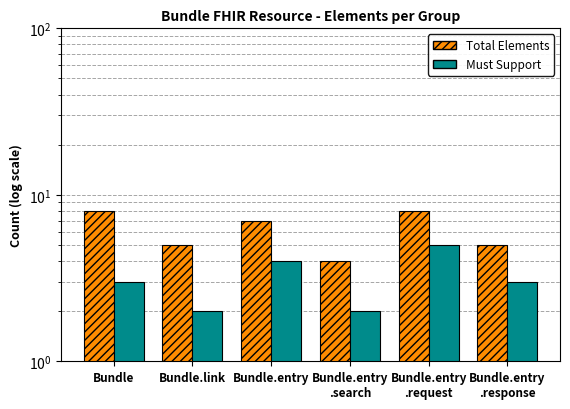

Rank the categories by Total Elements value from lowest to highest.

Bundle.entry
.search, Bundle.link, Bundle.entry
.response, Bundle.entry, Bundle, Bundle.entry
.request